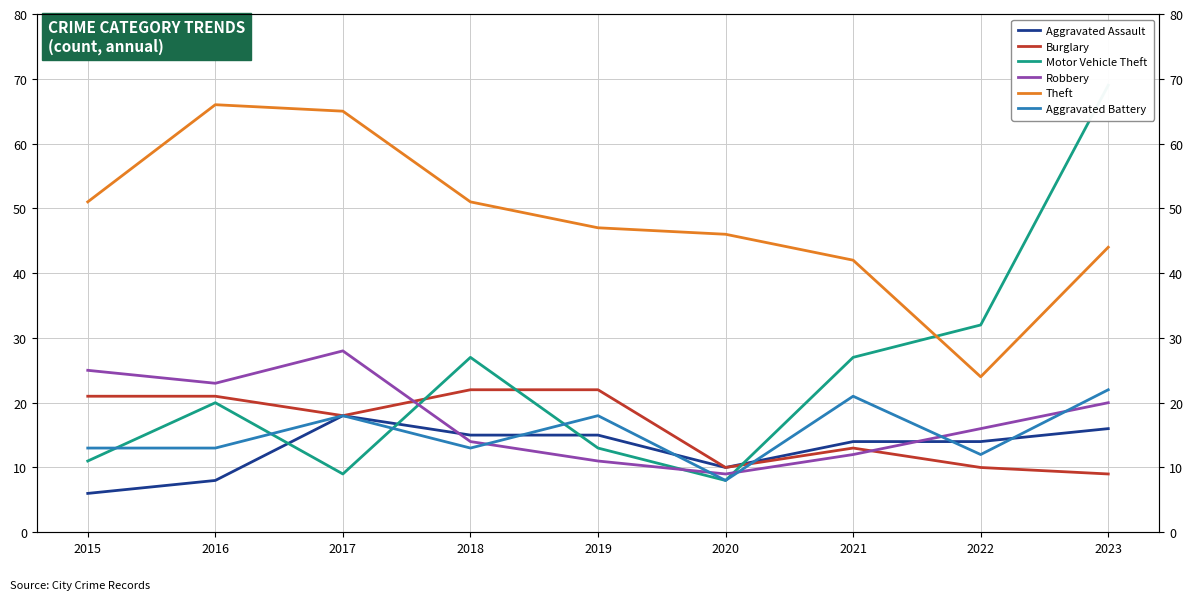

True or false: Theft has more than 2 points higher than both neighbors.

False